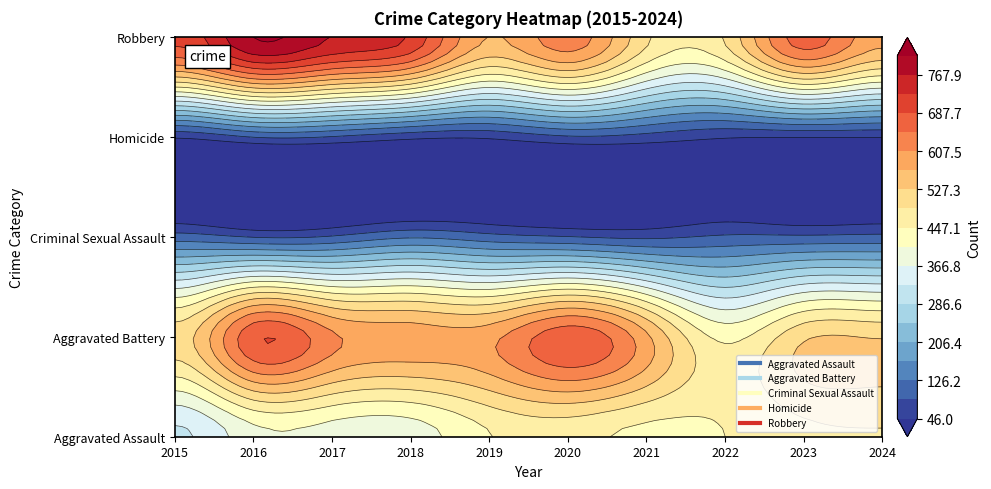

What is the spread (max minus min) of values at 2017?

685